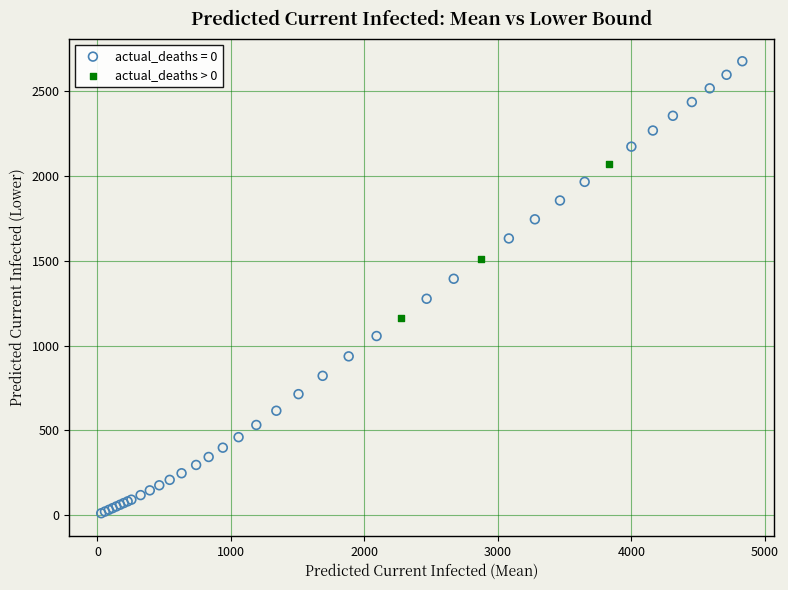

Which series reaches the maximum Y coordinate?

actual_deaths = 0